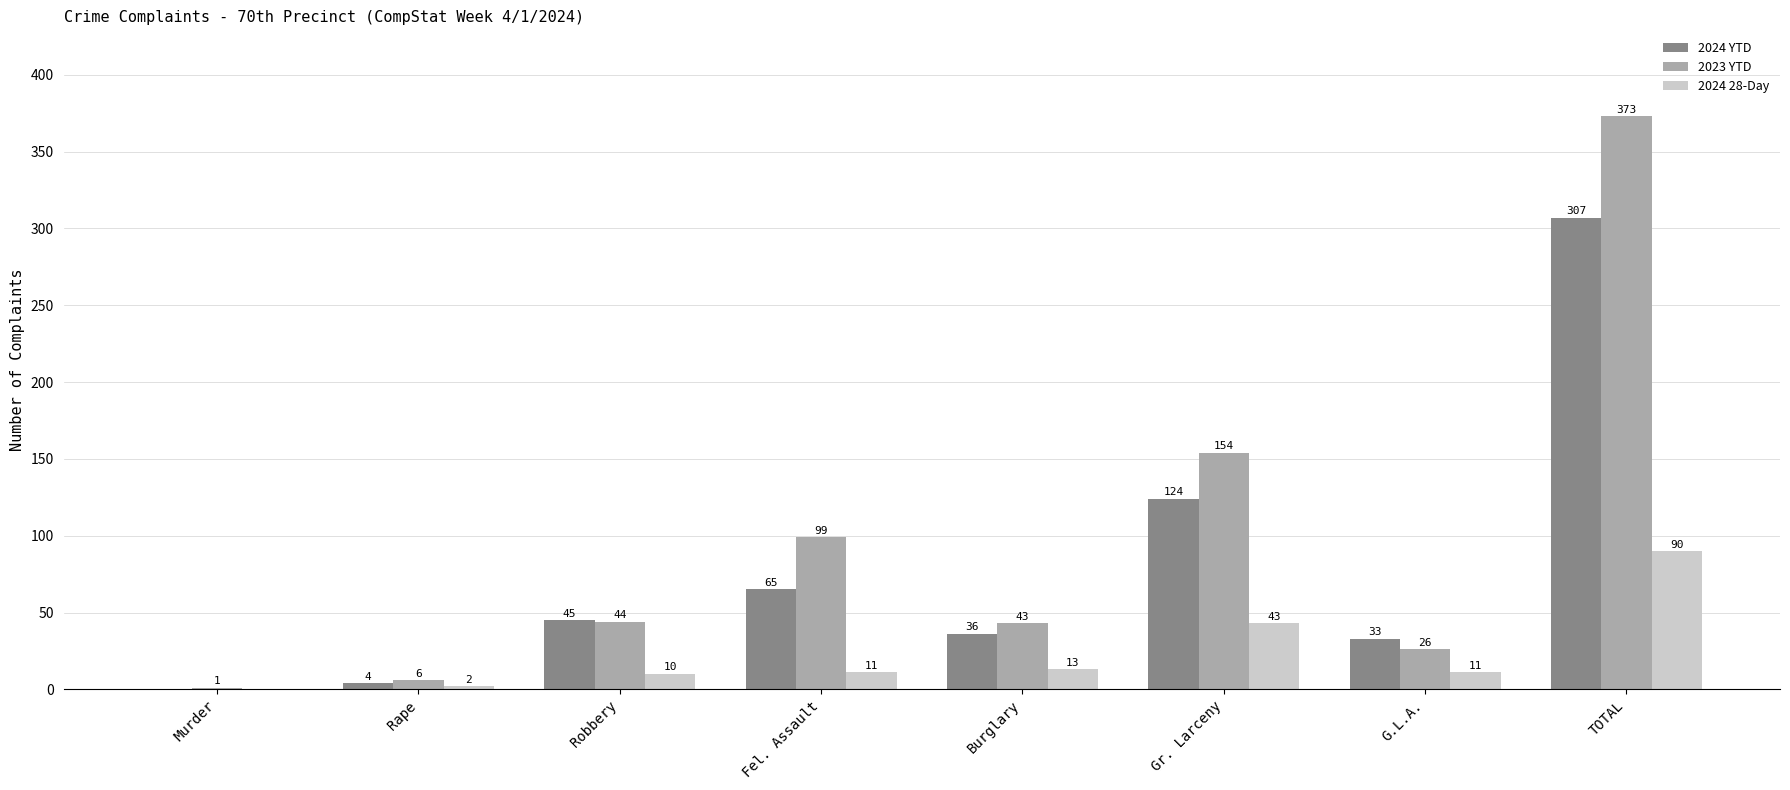

At which label is 2024 28-Day closest to 45?

Gr. Larceny